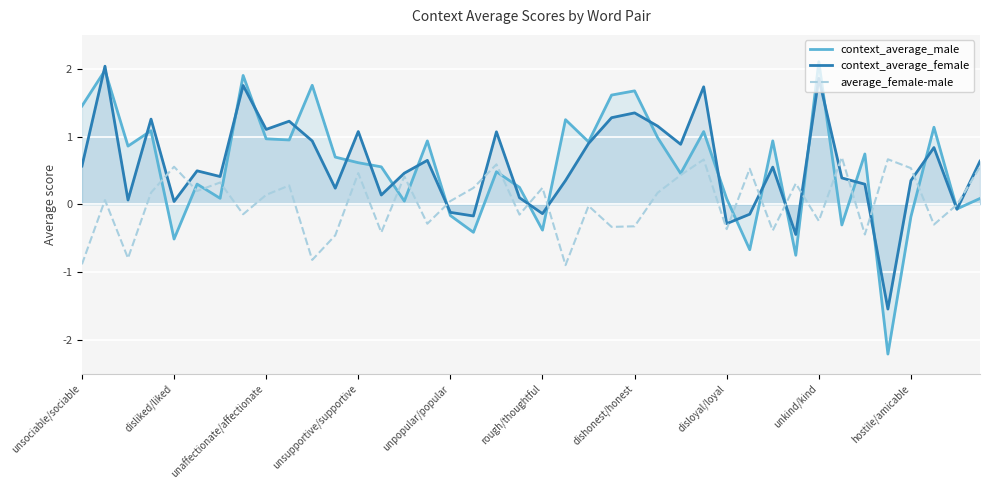

The value of average_female-male at unsociable/sociable is -0.6. True or false?

False